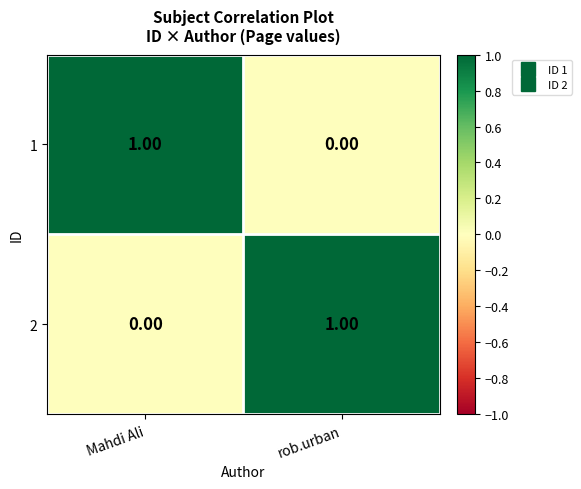

At which label does 1 reach its peak?

Mahdi Ali